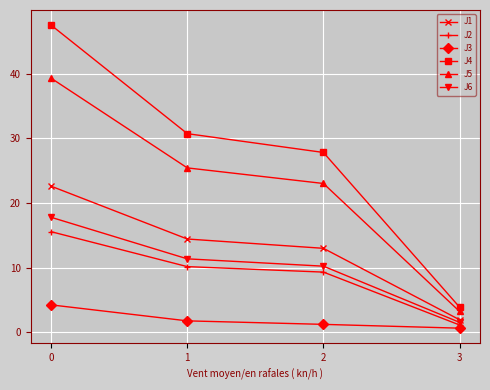

The value of J3 at 1 is 1.8. True or false?

True